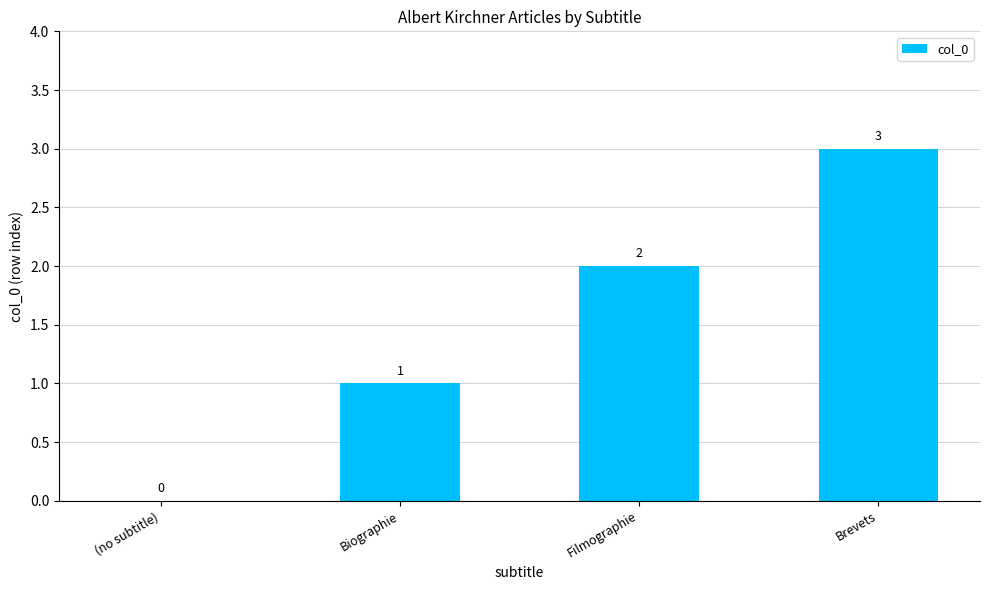

True or false: the data shows 0 at Biographie.

False